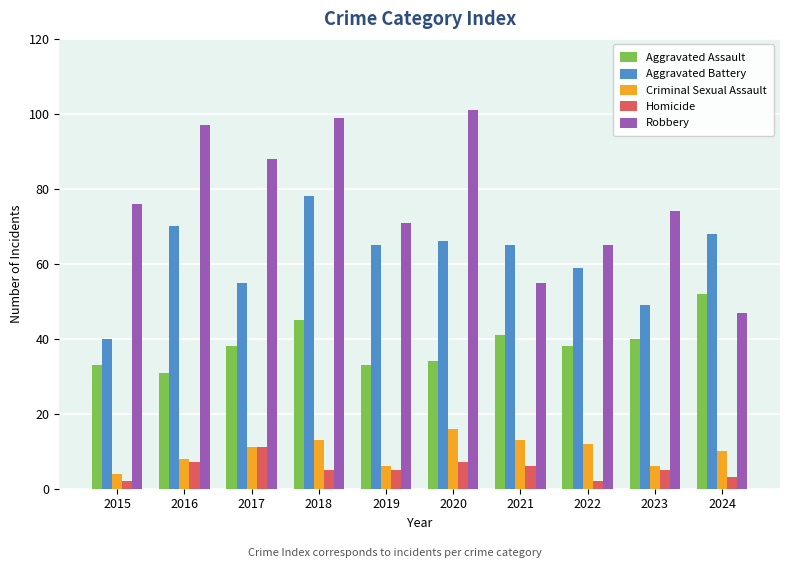

What is the difference between the maximum and minimum values in the Aggravated Battery series?

38